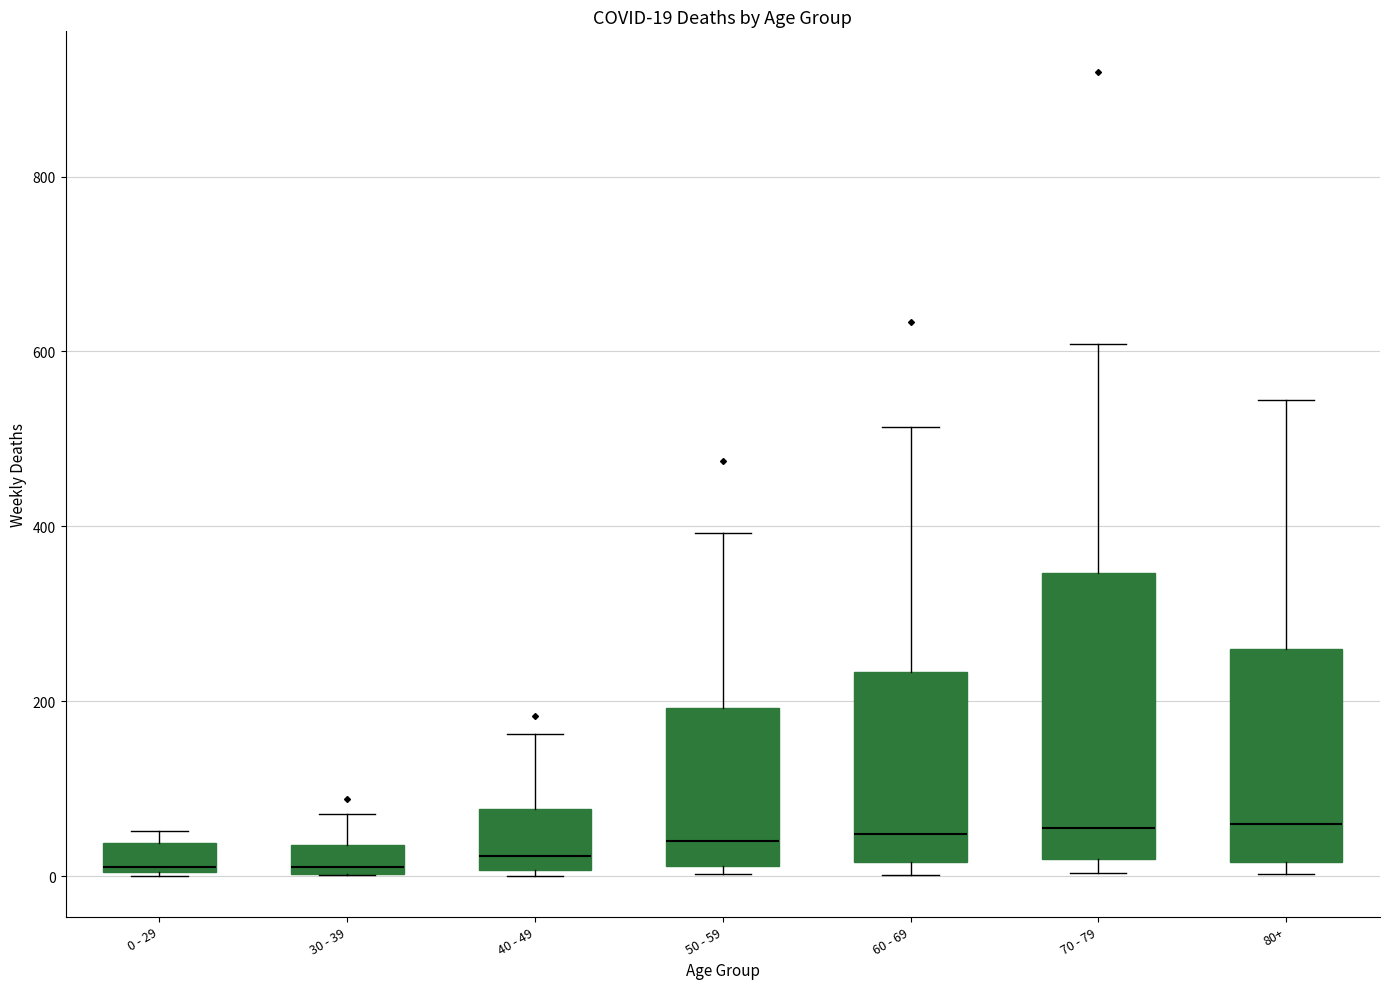

Which box is the tallest, from its lower edge to its upper edge?

70 - 79